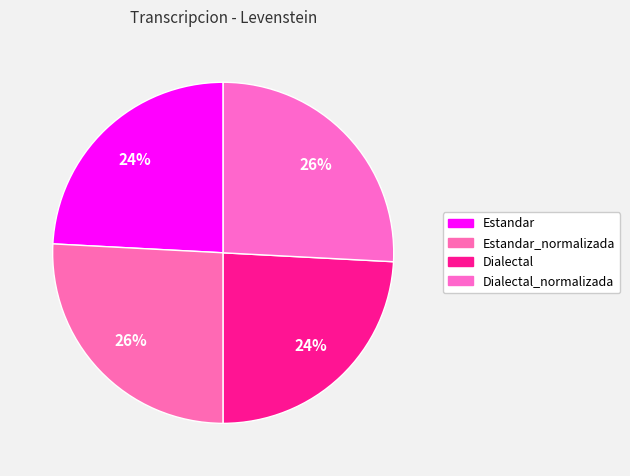

Count the number of slices in the pie.

4